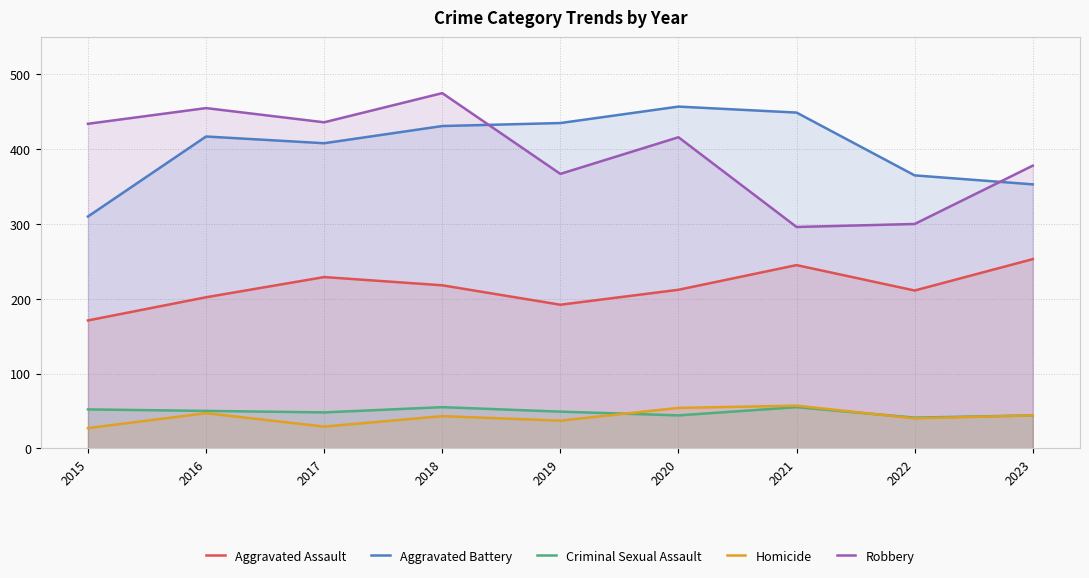

True or false: Aggravated Battery has a value of 408 at 2017.

True